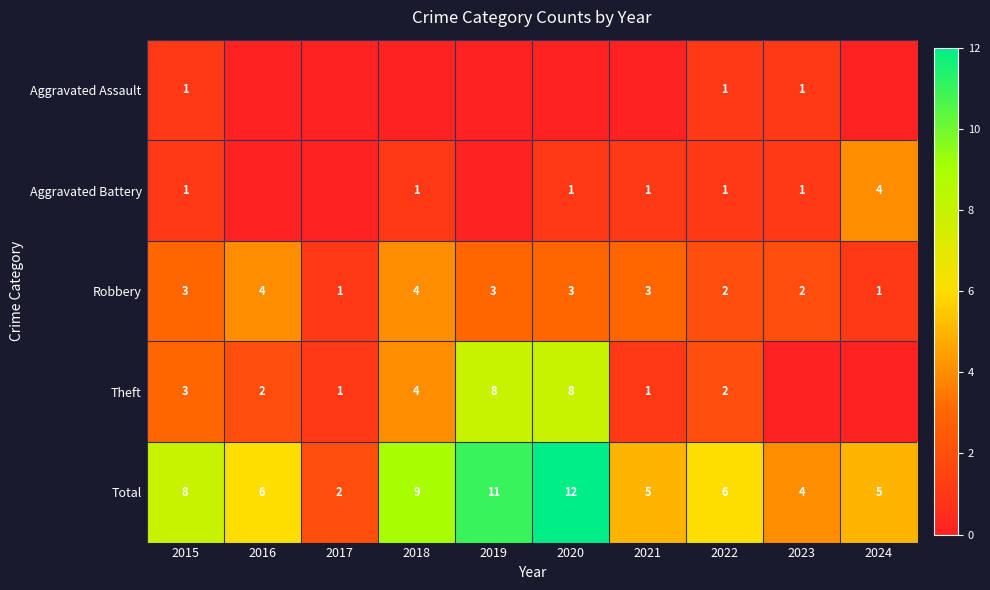

Count the number of data series in this chart.

5